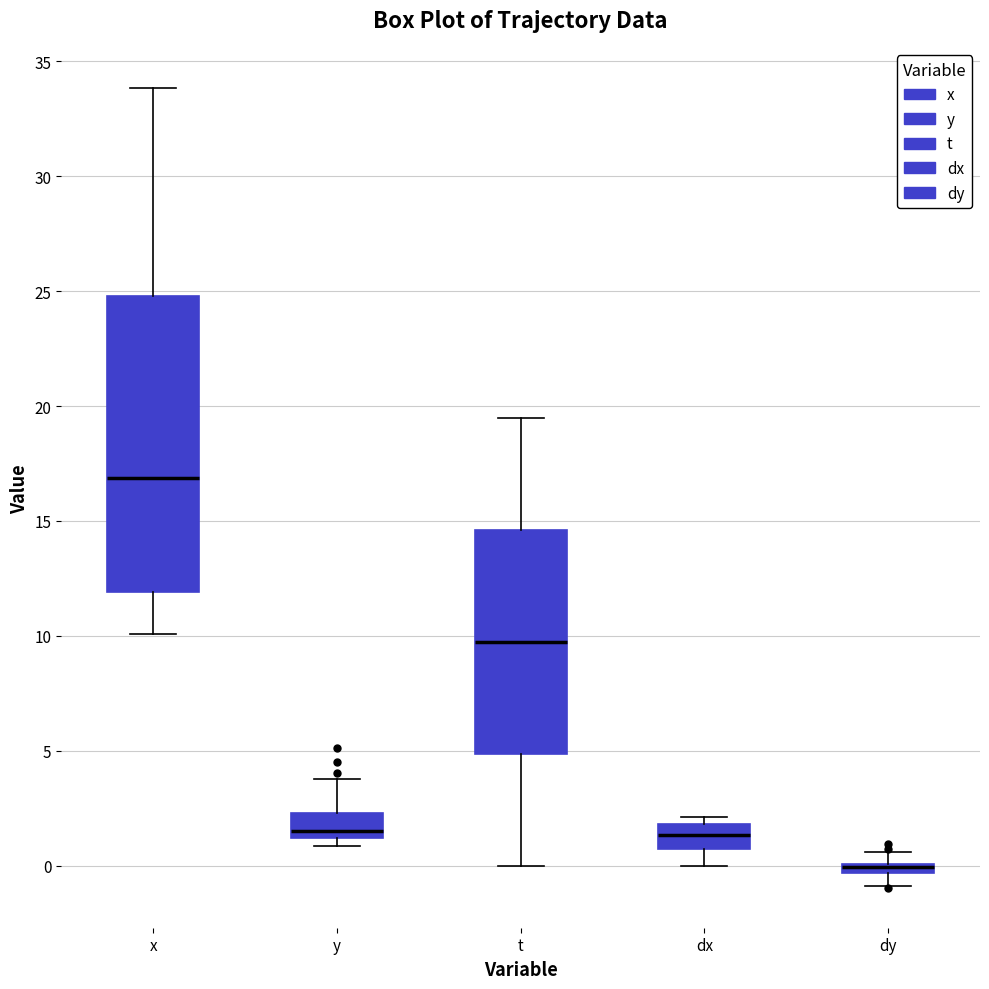

Where does the lower whisker of the box for dx end on the y-axis? The values are not printed on the chart, so give them approximately, as read against the axis.

0.0